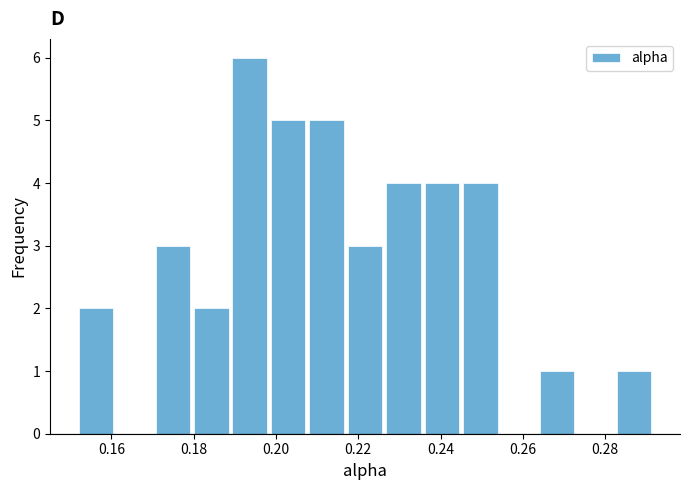

What is the height of the bar covering 0.216 to 0.226 on the x-axis? Neither the bar edges nor the heights are printed on the chart, so give them approximately, as read against the axes.

3